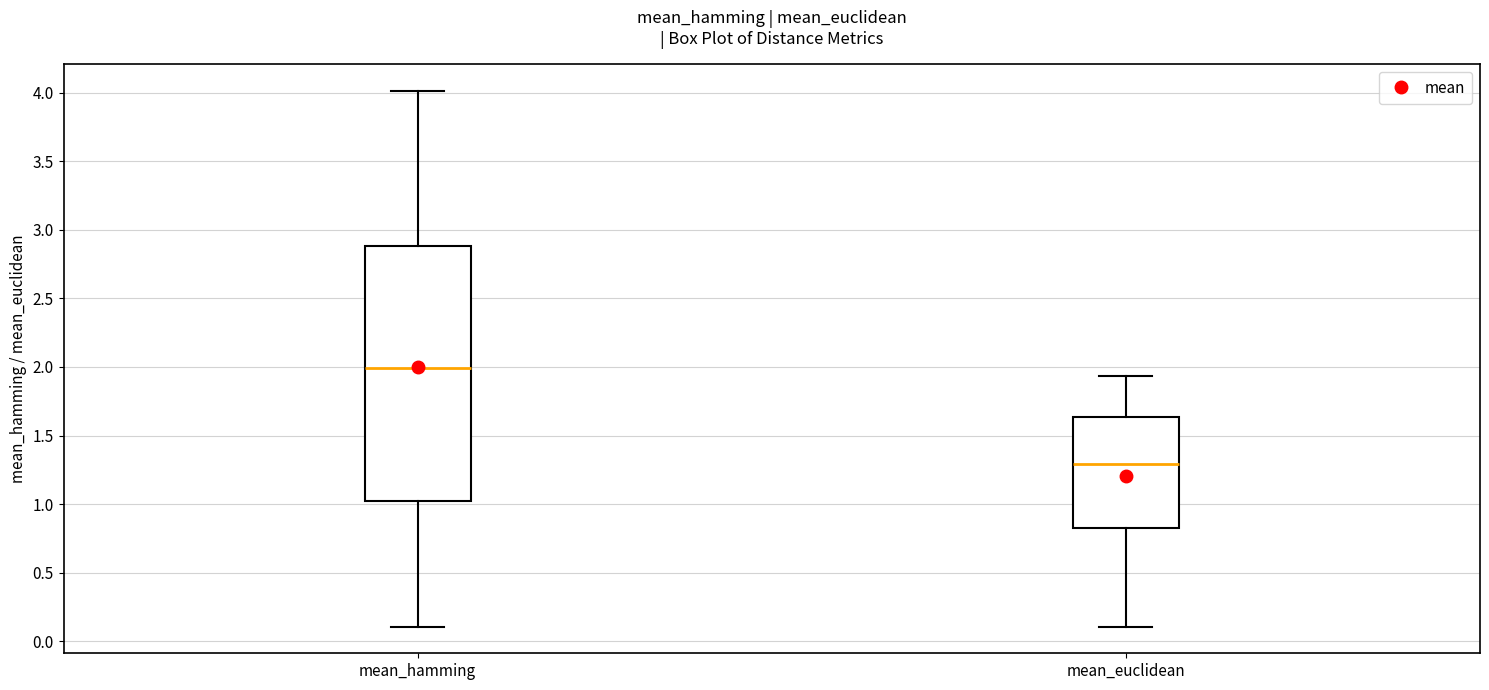

Which box has the highest median line?

mean_hamming